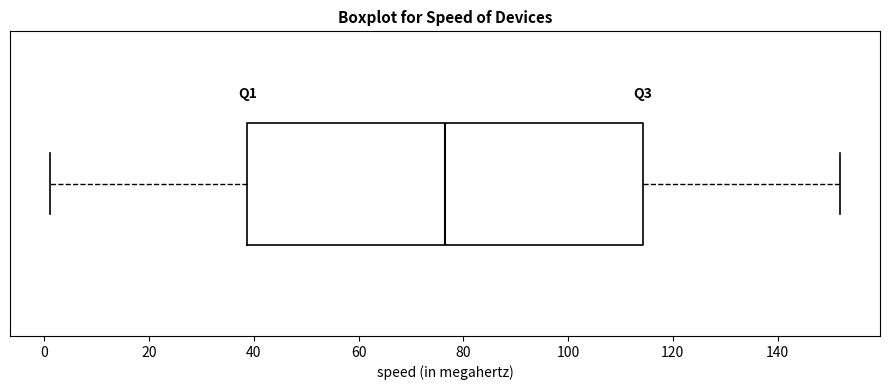

Where is the left edge of the box on the x-axis? The values are not printed on the chart, so give them approximately, as read against the axis.

38